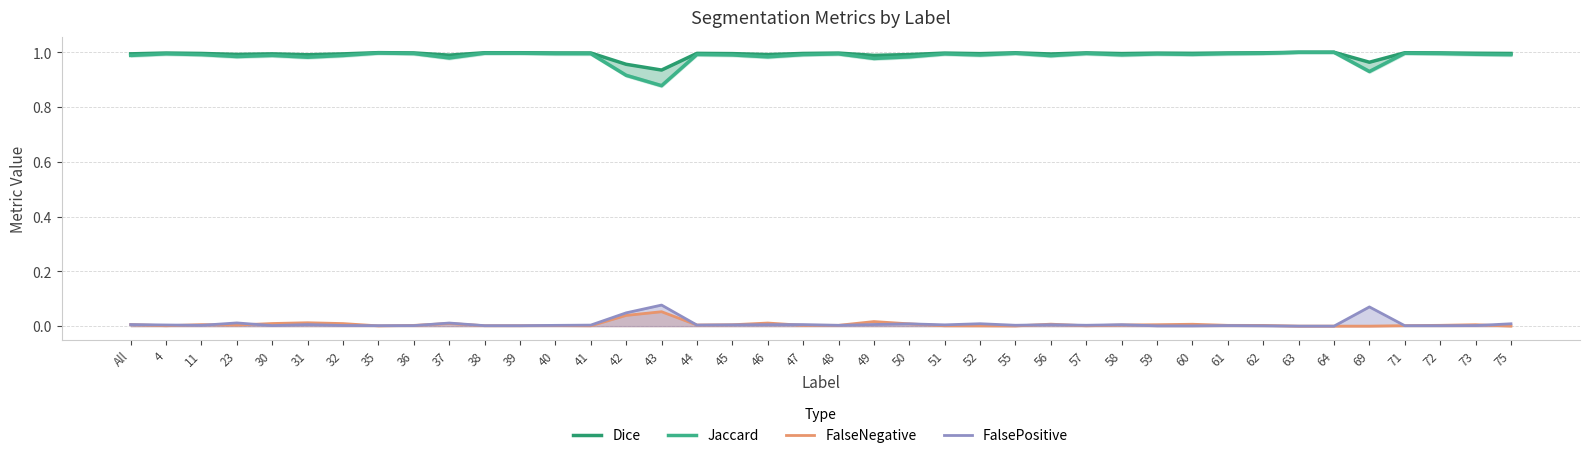

Is this an area chart (filled region under the line)?

No